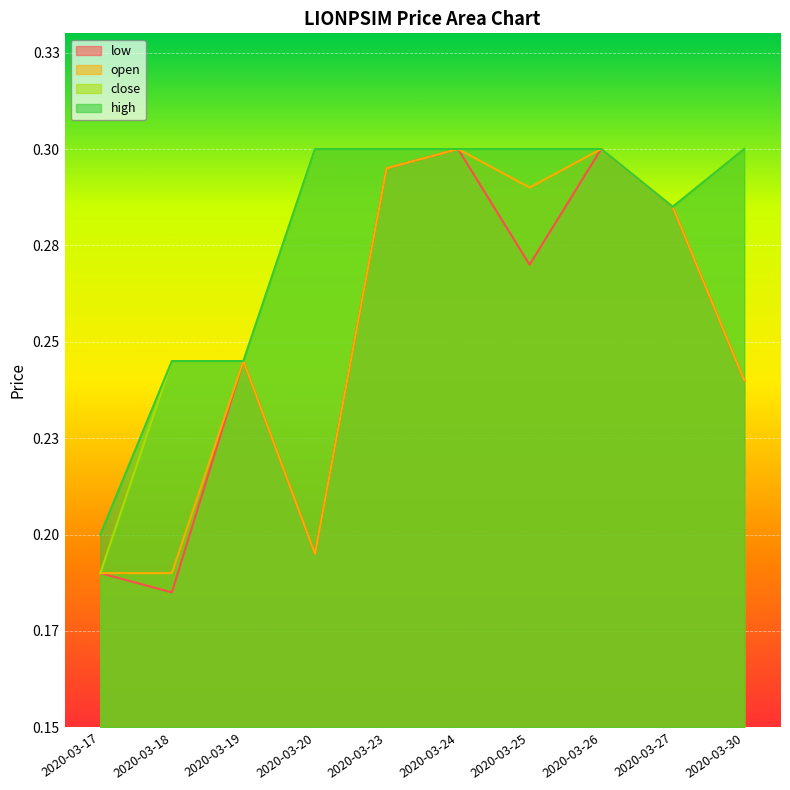

What is the difference between the second highest and second lowest values in the low series?

0.1